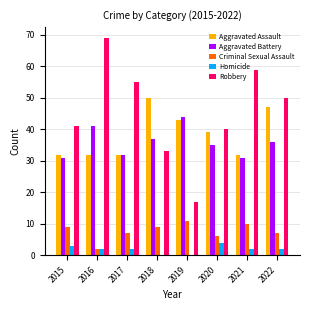

The Aggravated Assault series shows 32 at 2015. True or false?

True